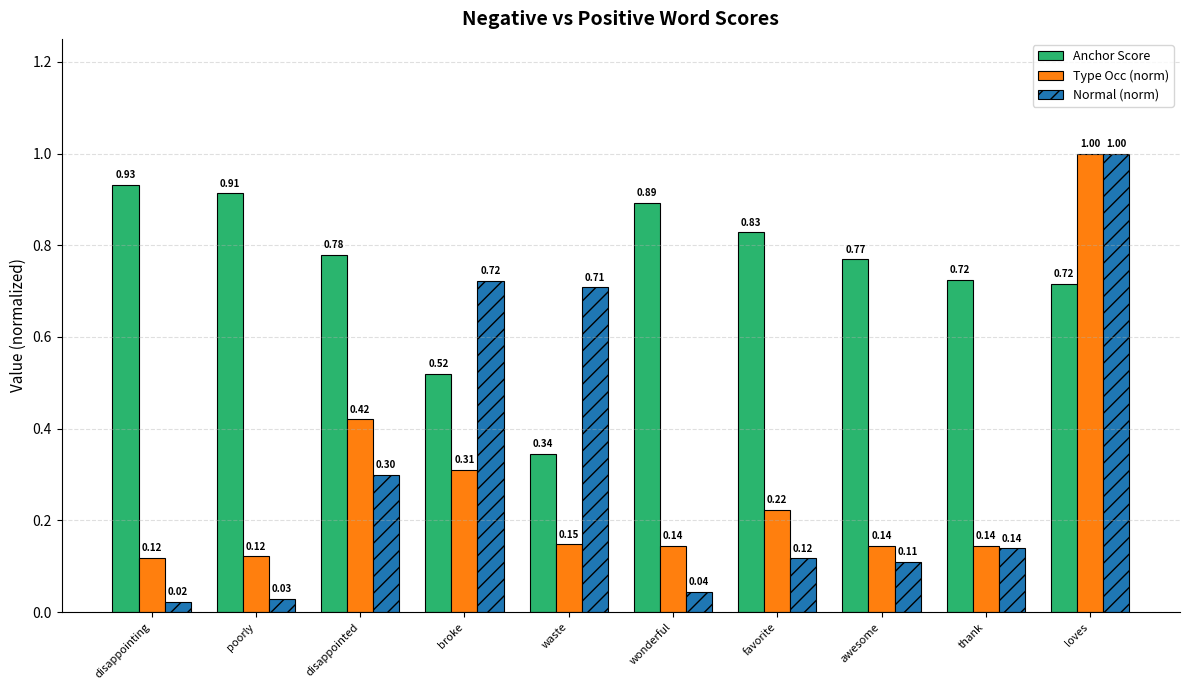

What is the difference between the highest and lowest values at loves?

0.3